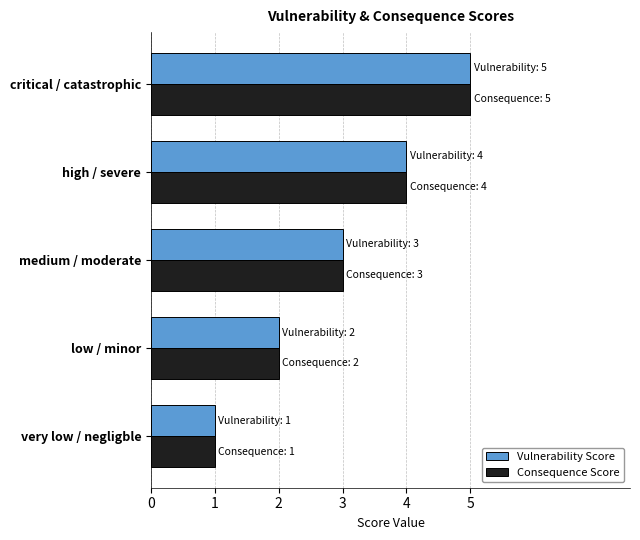

List the labels in order of Vulnerability Score value, smallest first.

very low / negligble, low / minor, medium / moderate, high / severe, critical / catastrophic